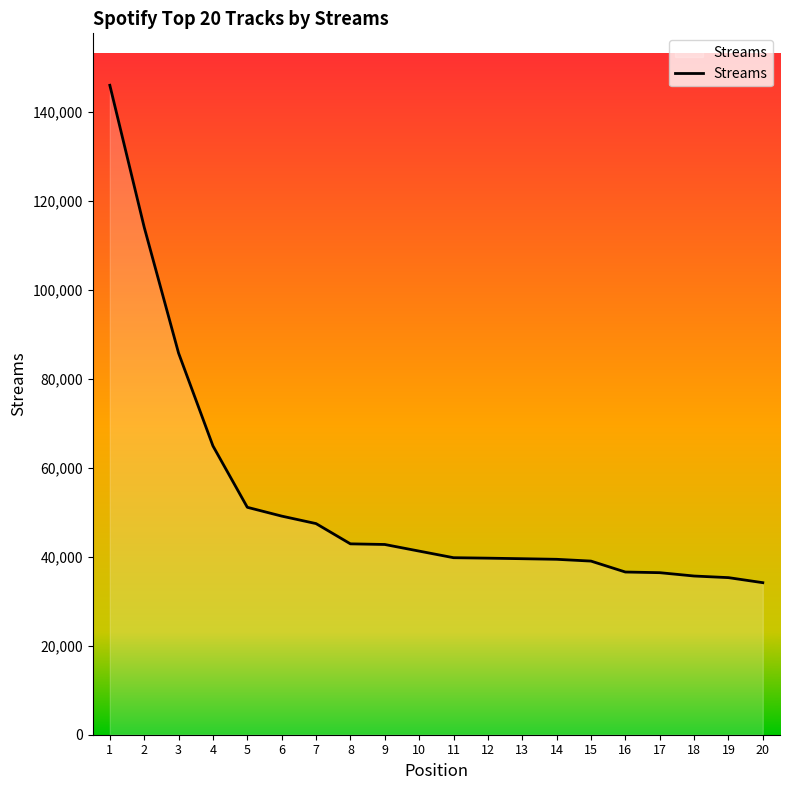

How many lines are shown in the chart?

1